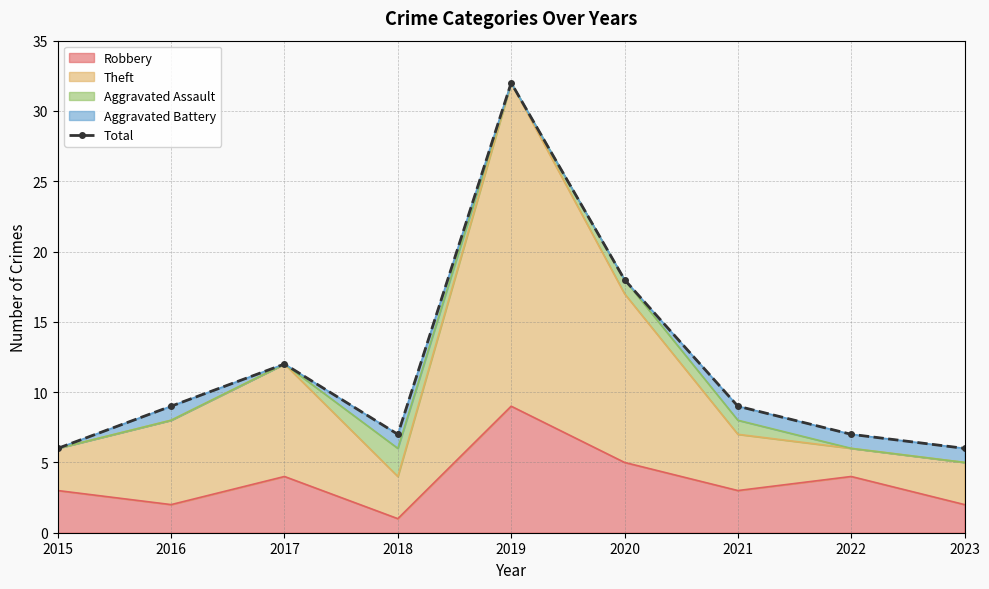

The chart shows a value of 7 at 2018. True or false?

True